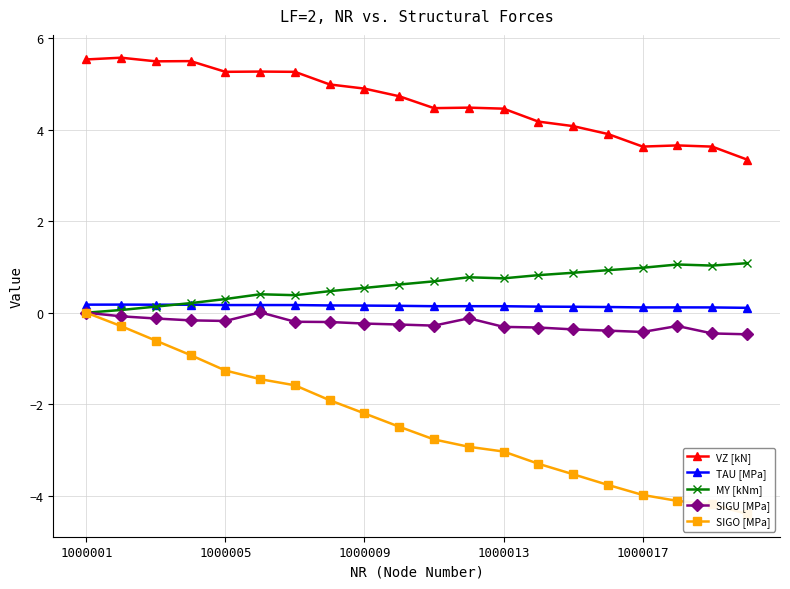

How many values in MY [kNm] are above zero?

19